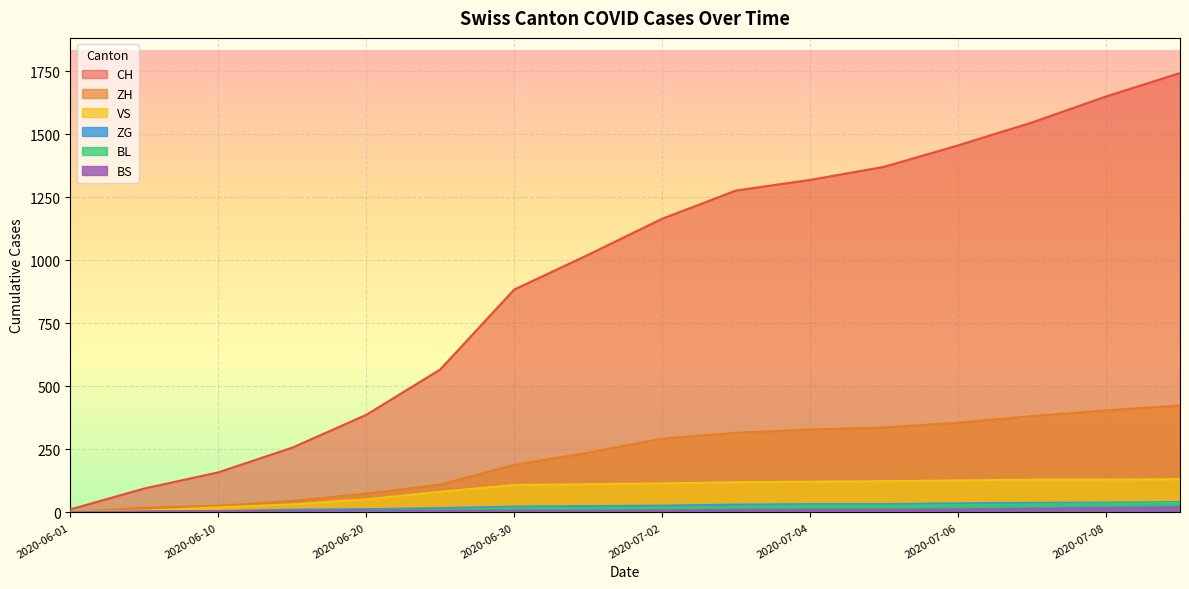

What is the highest value of the ZG series?

41